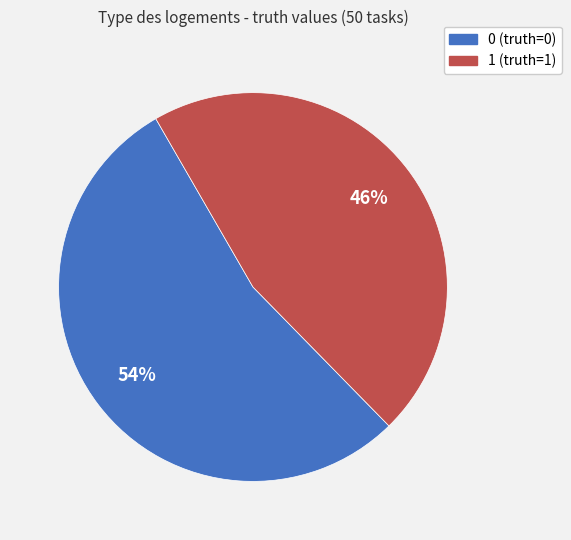

Does any single category account for the majority?

Yes